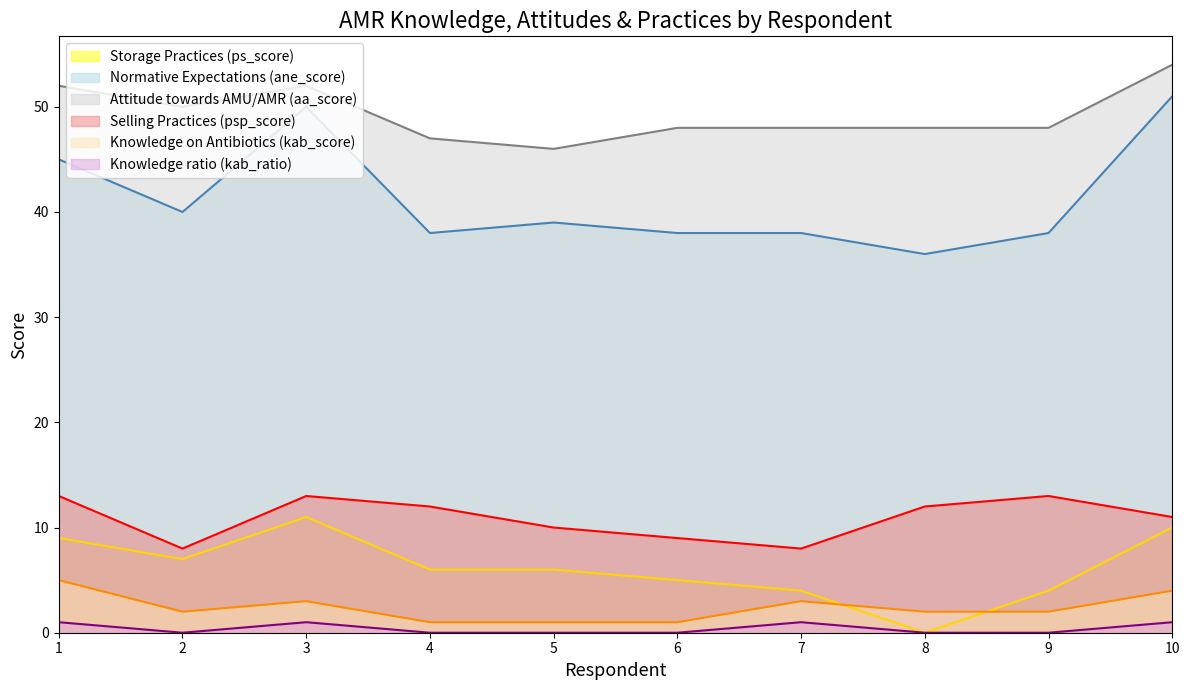

True or false: Storage Practices (ps_score) and Attitude towards AMU/AMR (aa_score) cross at least once.

False